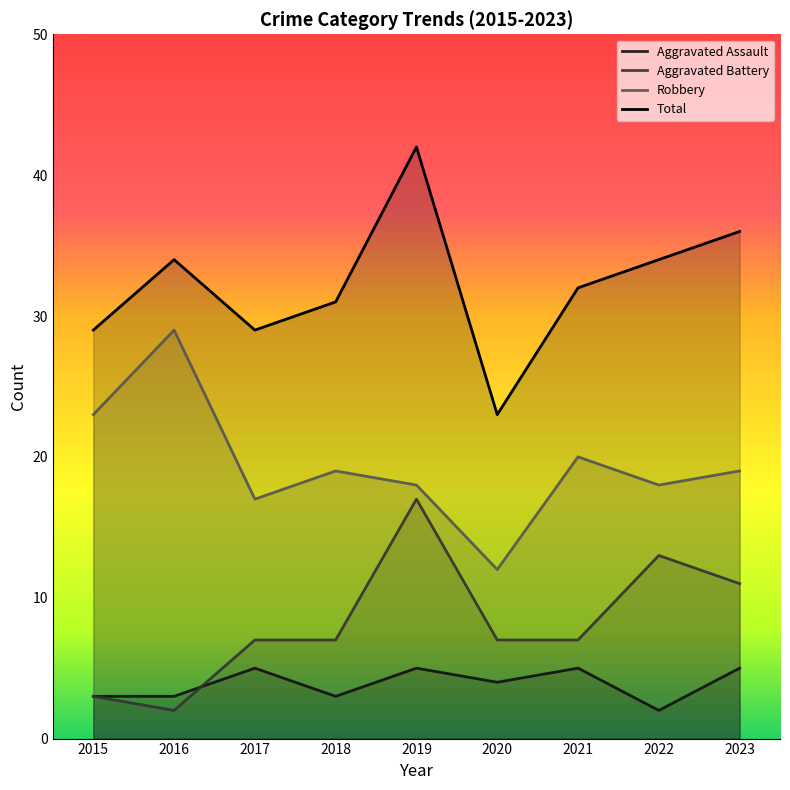

Is it true that Robbery equals 19 at 2018?

True